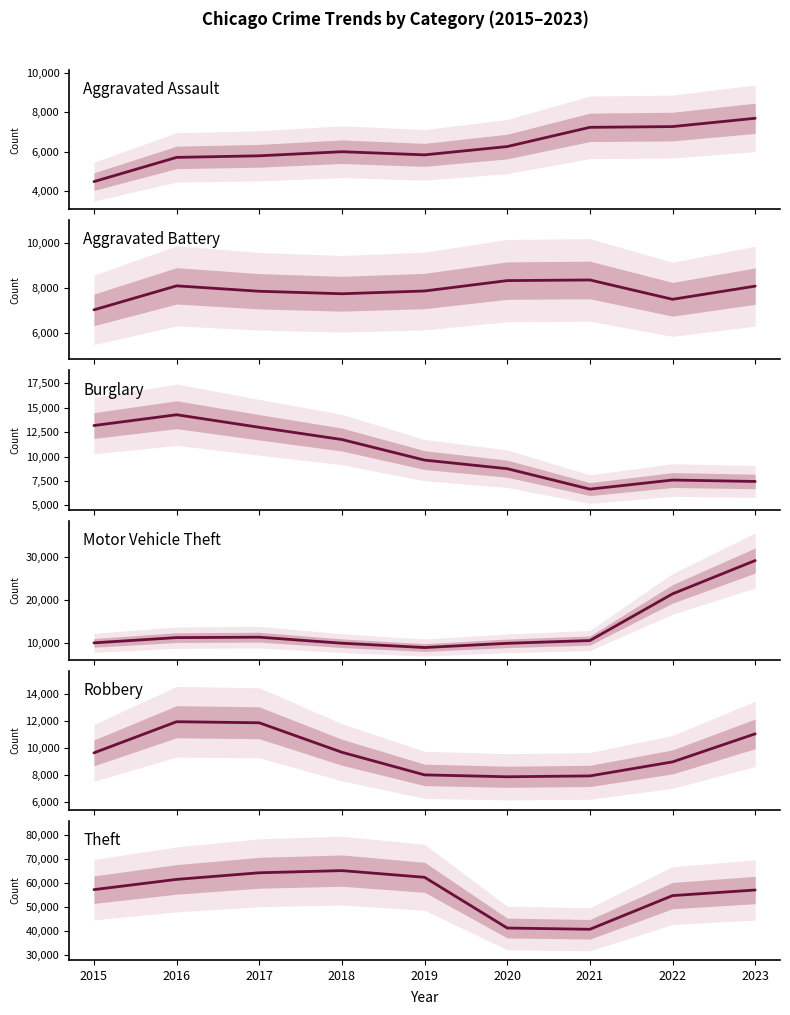

True or false: Theft and Robbery intersect in this chart.

False